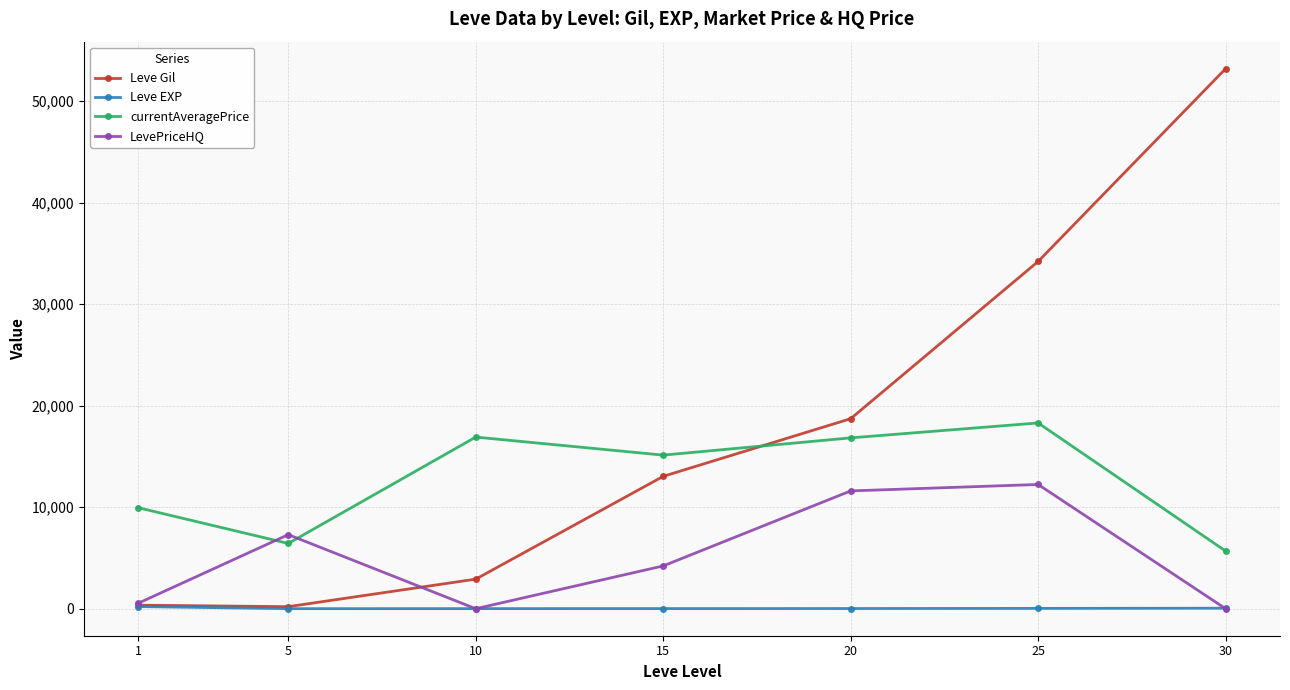

What is the sum of all currentAveragePrice values?

89231.8